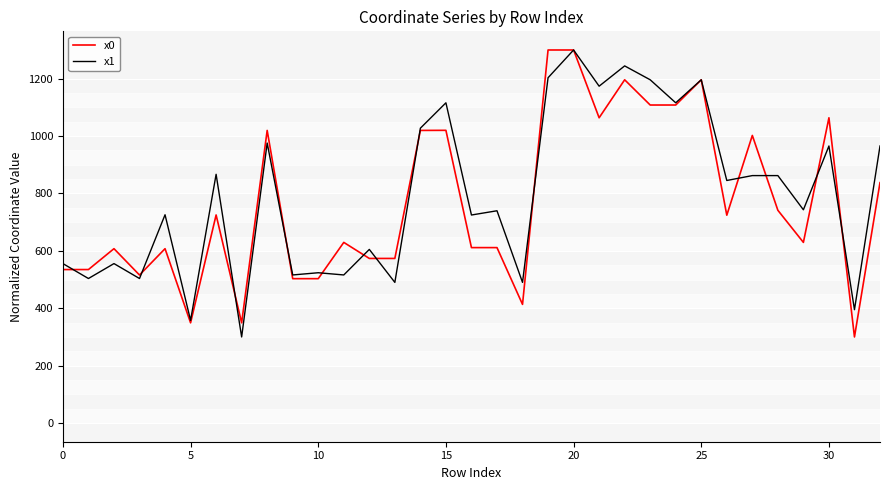

What is the greatest value displayed?

1300.0